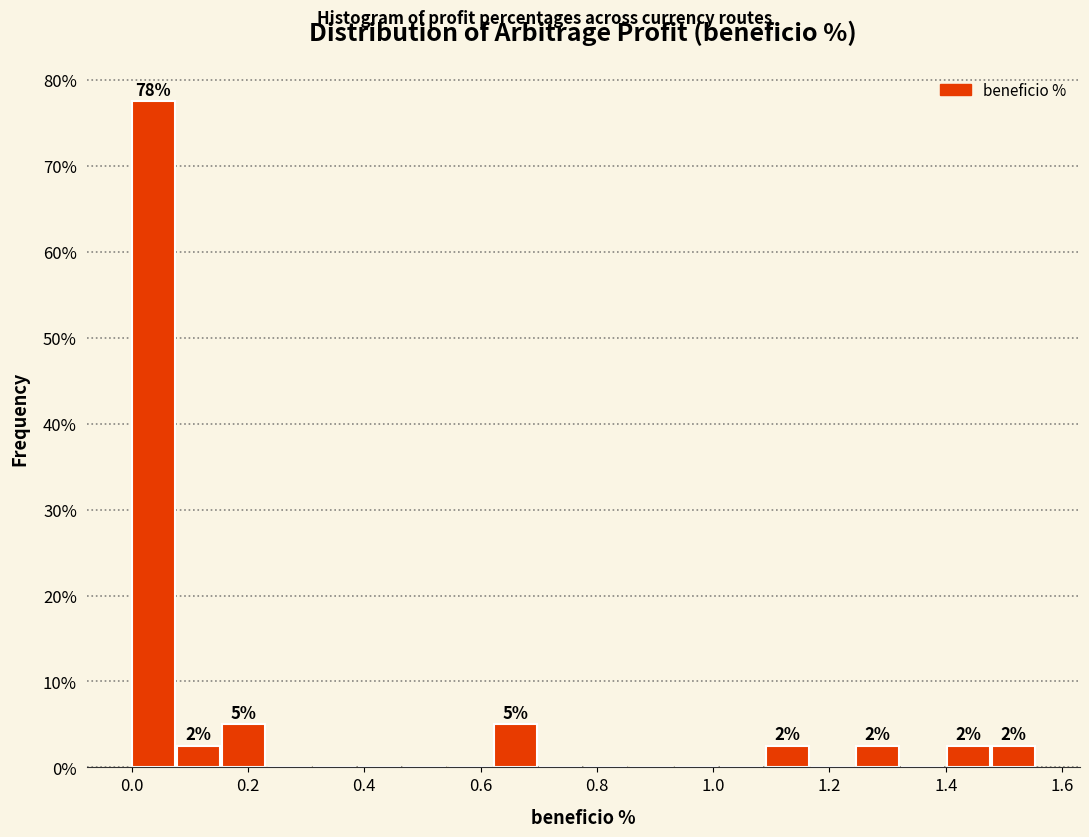

Read against the x-axis, roughly where is the centre of the tallest bar?

0.04